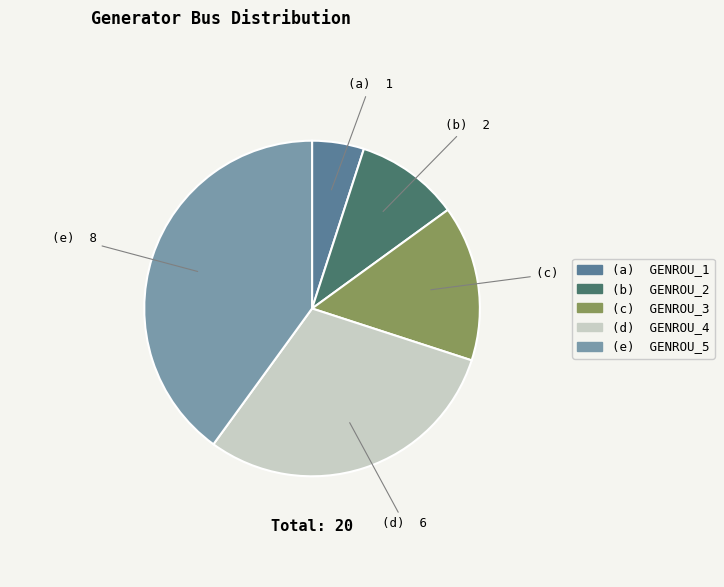

Count the number of slices in the pie.

5